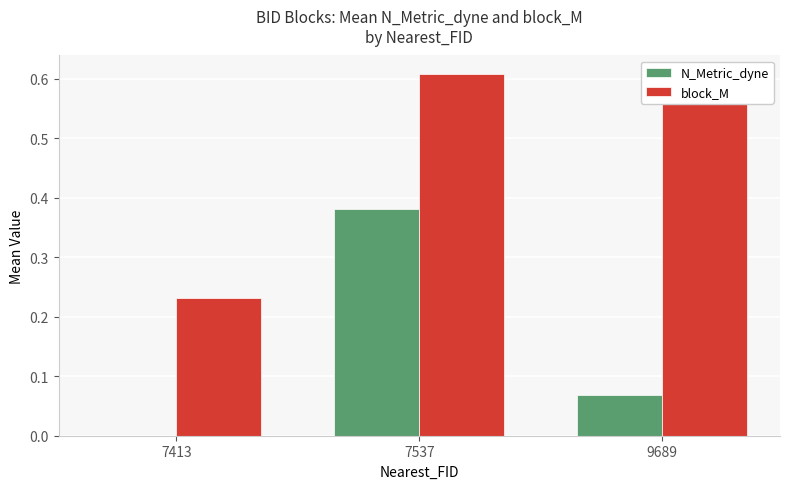

Which series has the largest total across all categories?

block_M